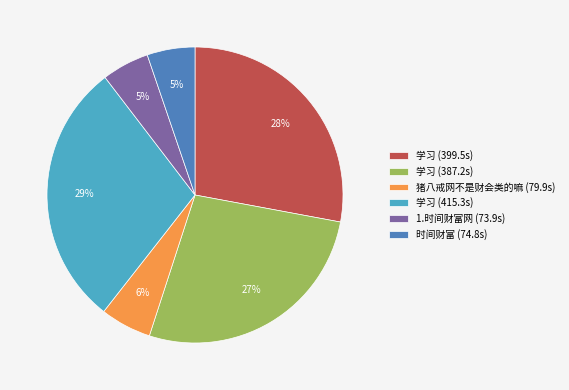

Is there a majority slice in this chart?

No